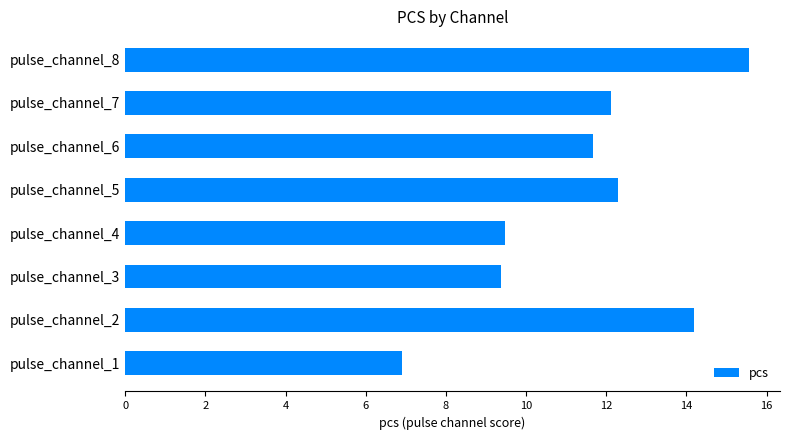

At which label is the value closest to 11?

pulse_channel_6